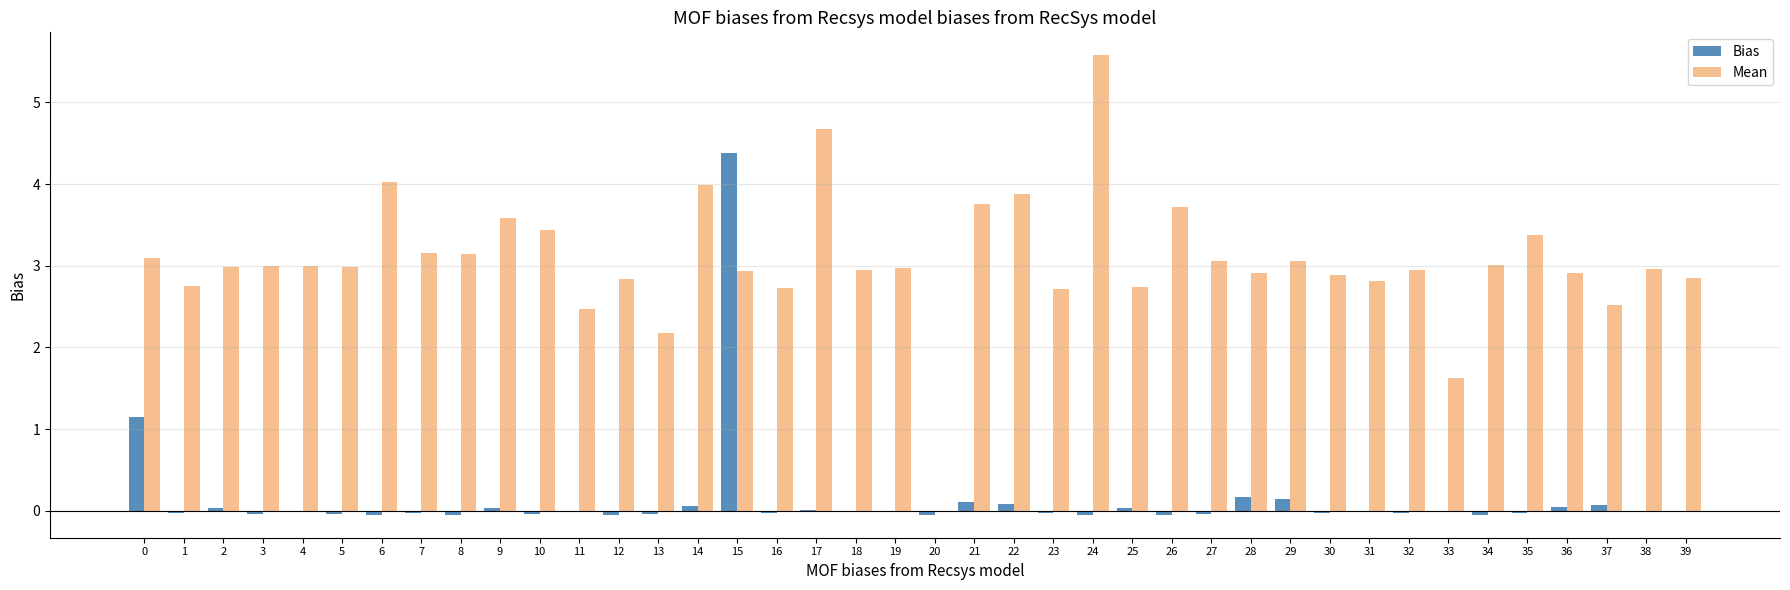

Which series has the largest range (max minus min)?

Mean